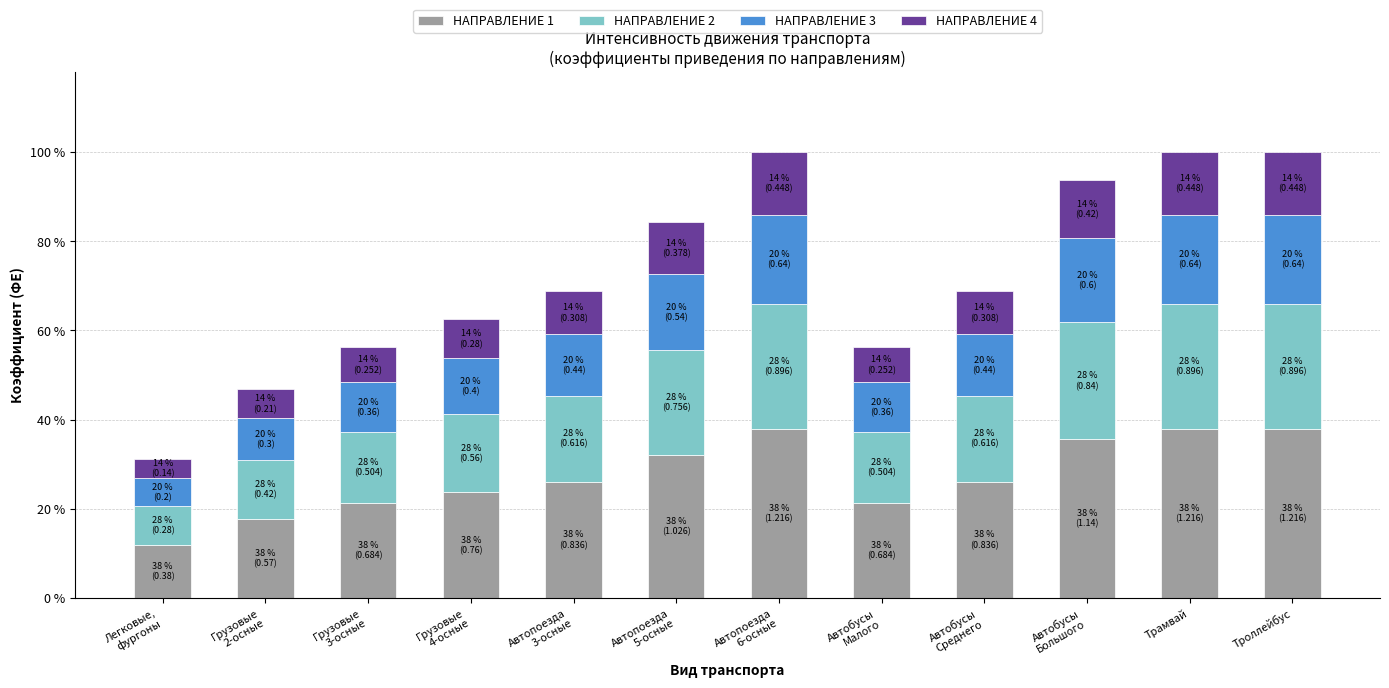

Which series changed the most between Грузовые
4-осные and Автопоезда
6-осные?

НАПРАВЛЕНИЕ 1